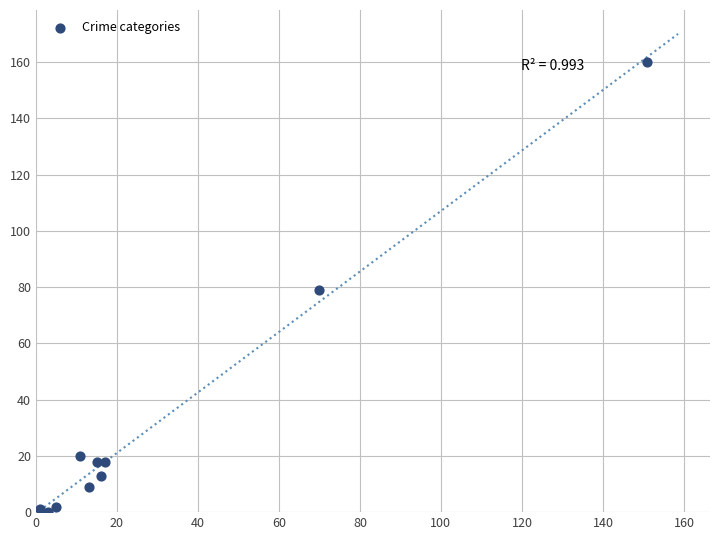

What is the range of X values (max minus min)?

150